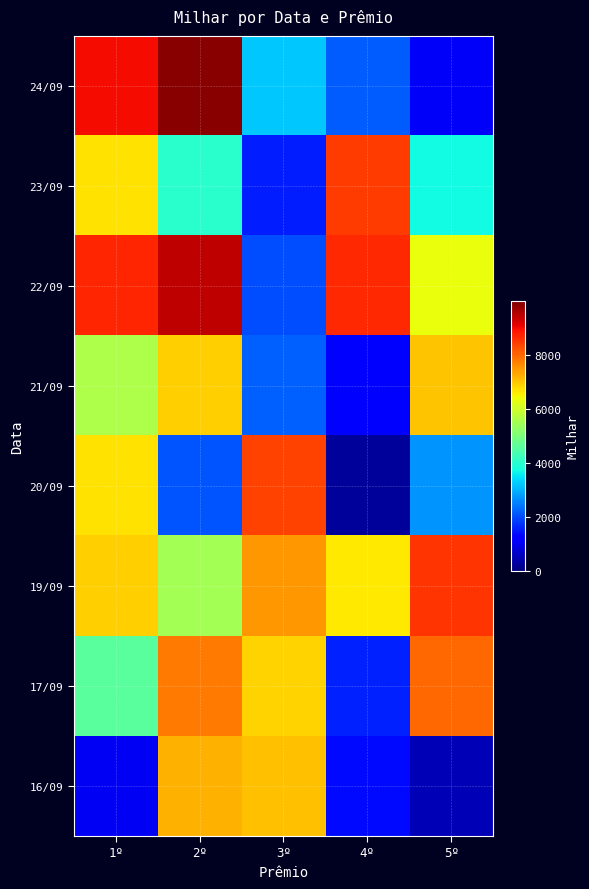

What is the greatest value displayed?

9884